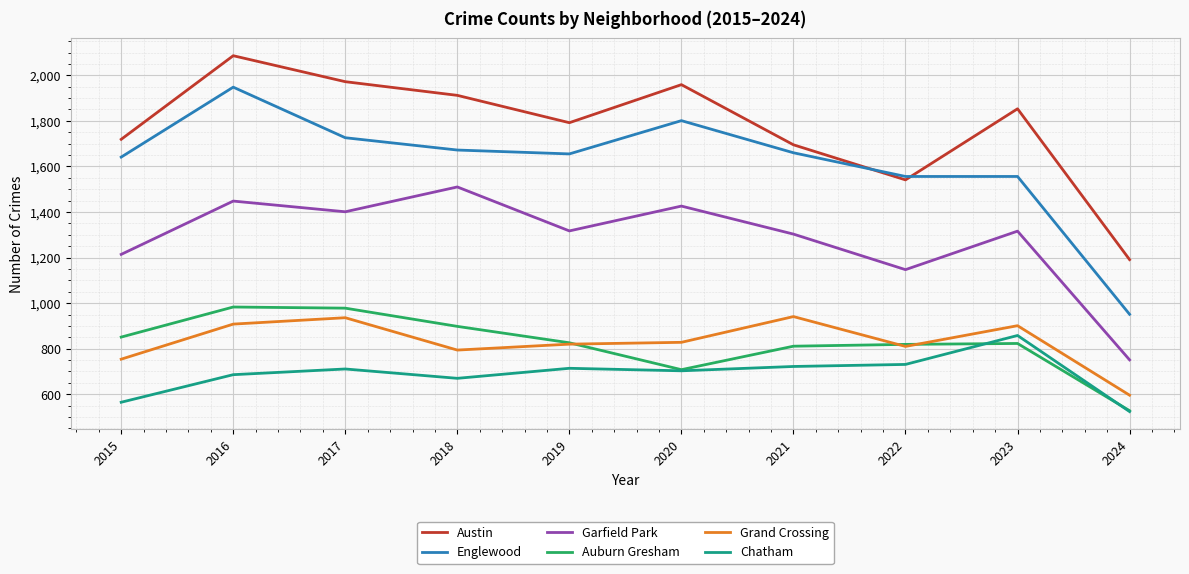

True or false: Garfield Park has a value of 1960 at 2017.

False